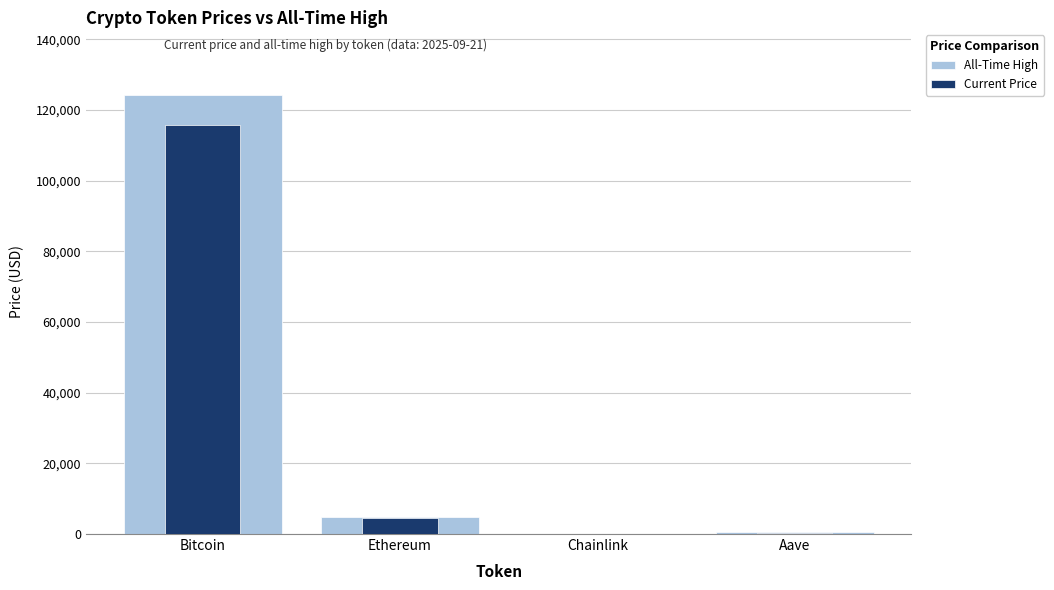

What is the value of the All-Time High bar at the 2nd from the left?

4946.1